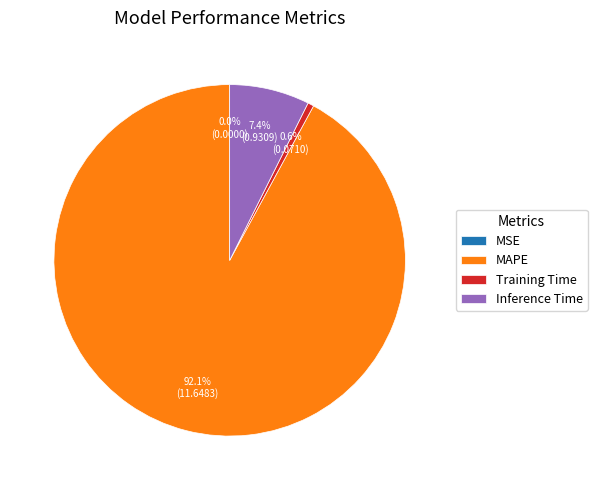

Is it true that Inference Time is 16% of the pie?

False